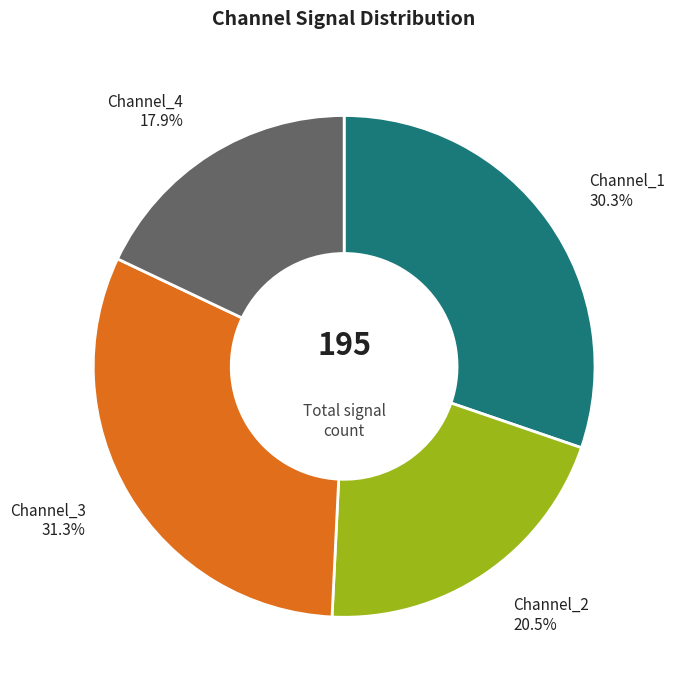

Is there any slice that represents more than half of the pie?

No